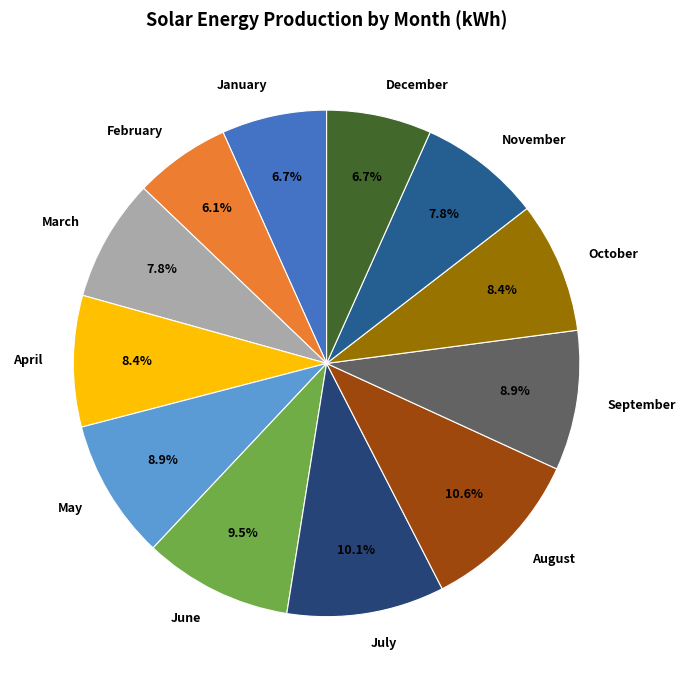

True or false: January accounts for 7% of the total.

True